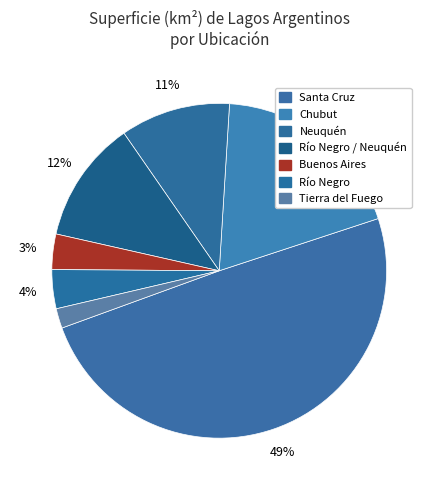

How many segments does this pie chart have?

7